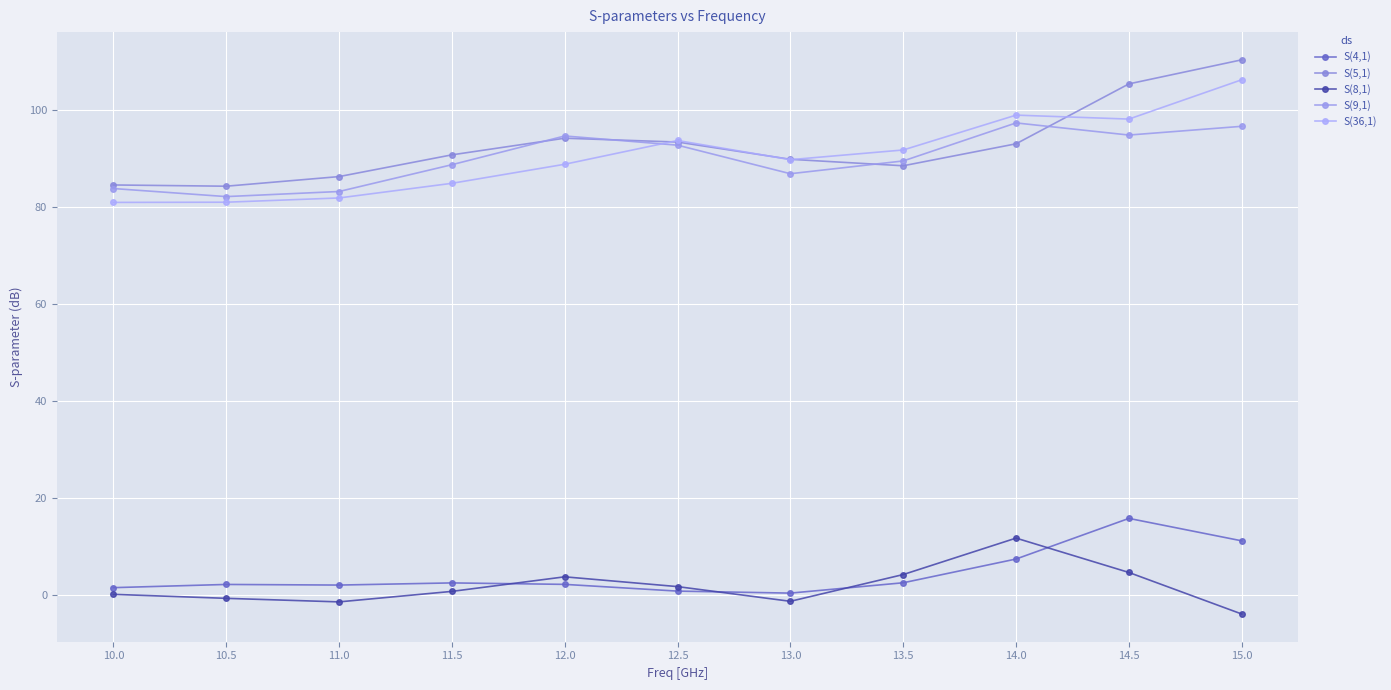

Which series changed the most between 11.5 and 12.5?

S(36,1)